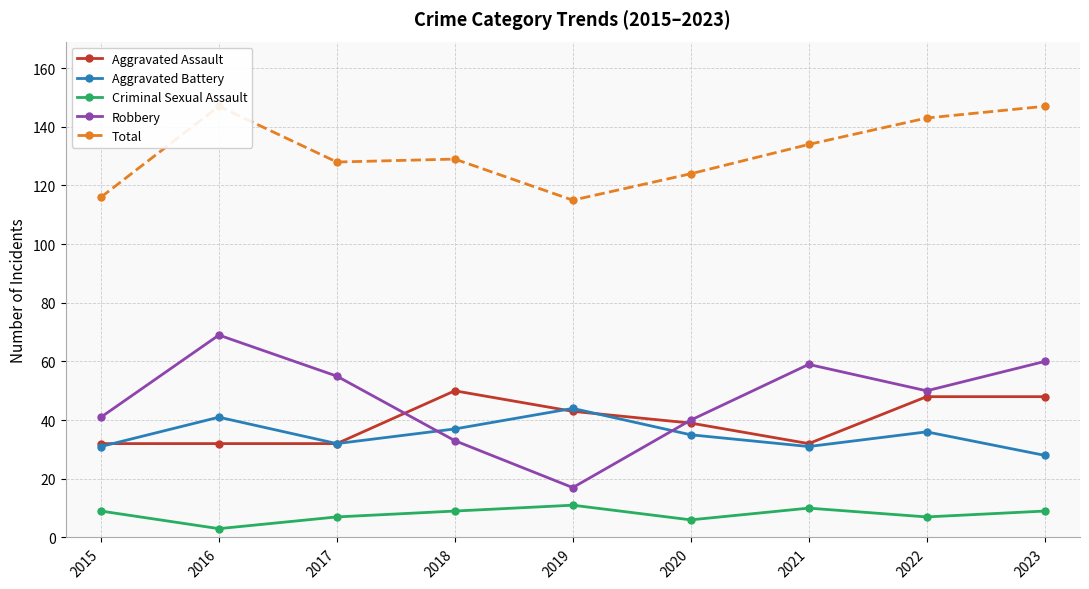

At which category is the sum across all series the highest?

2016